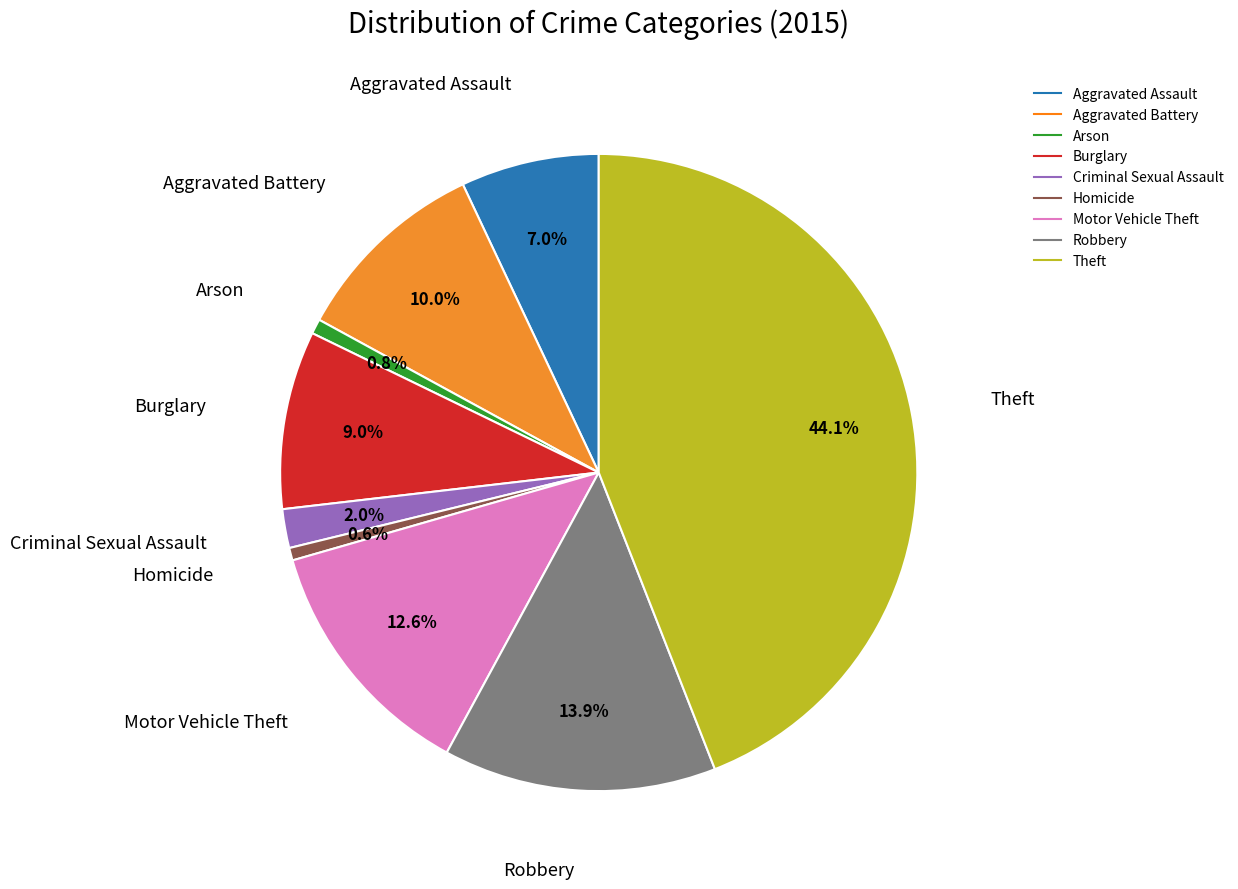

What is the ratio of the value at Robbery to the value at Arson?

18.4